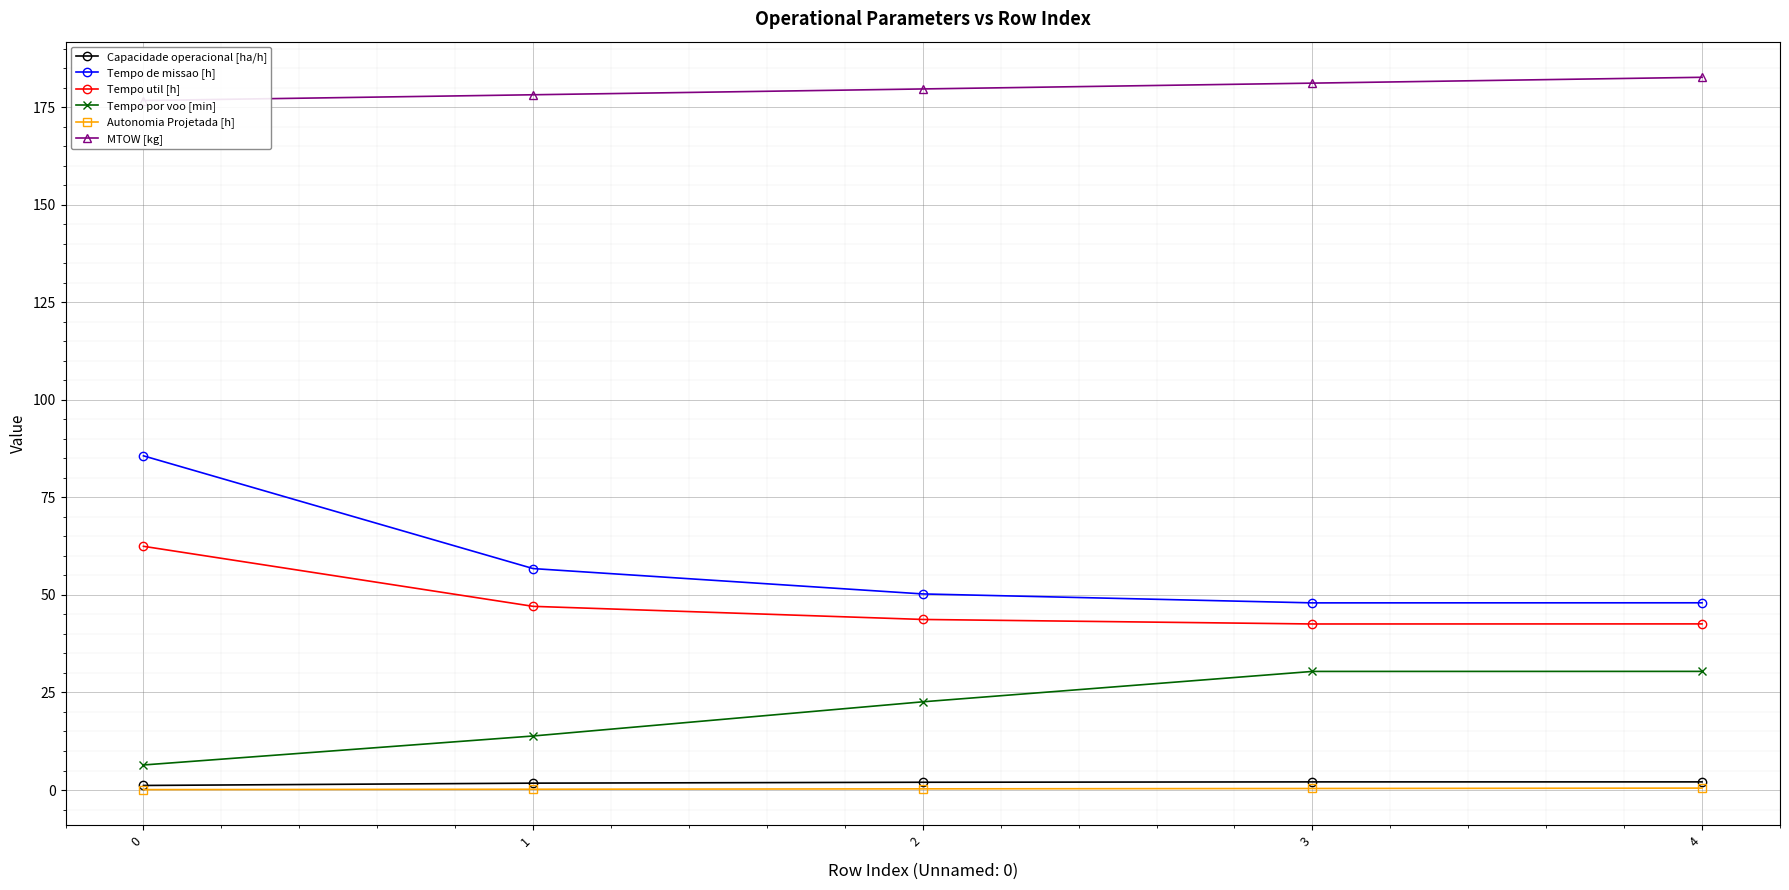

What is the difference between the highest and lowest values at 1?

178.0